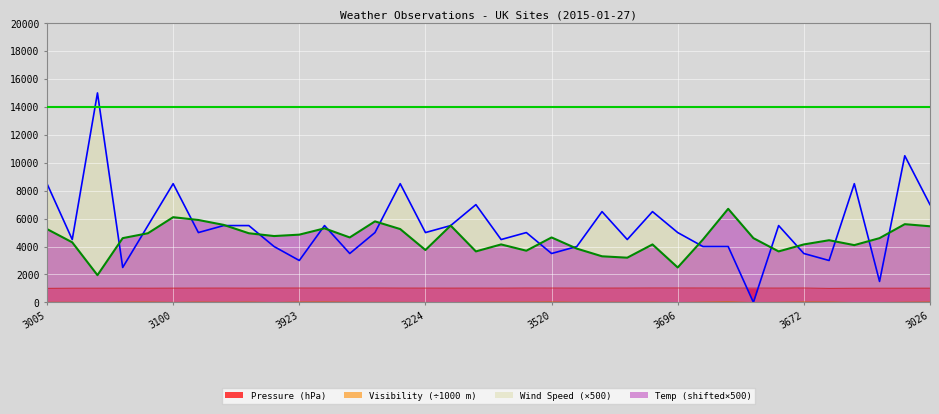

True or false: Wind Speed and Visibility cross at least once.

False